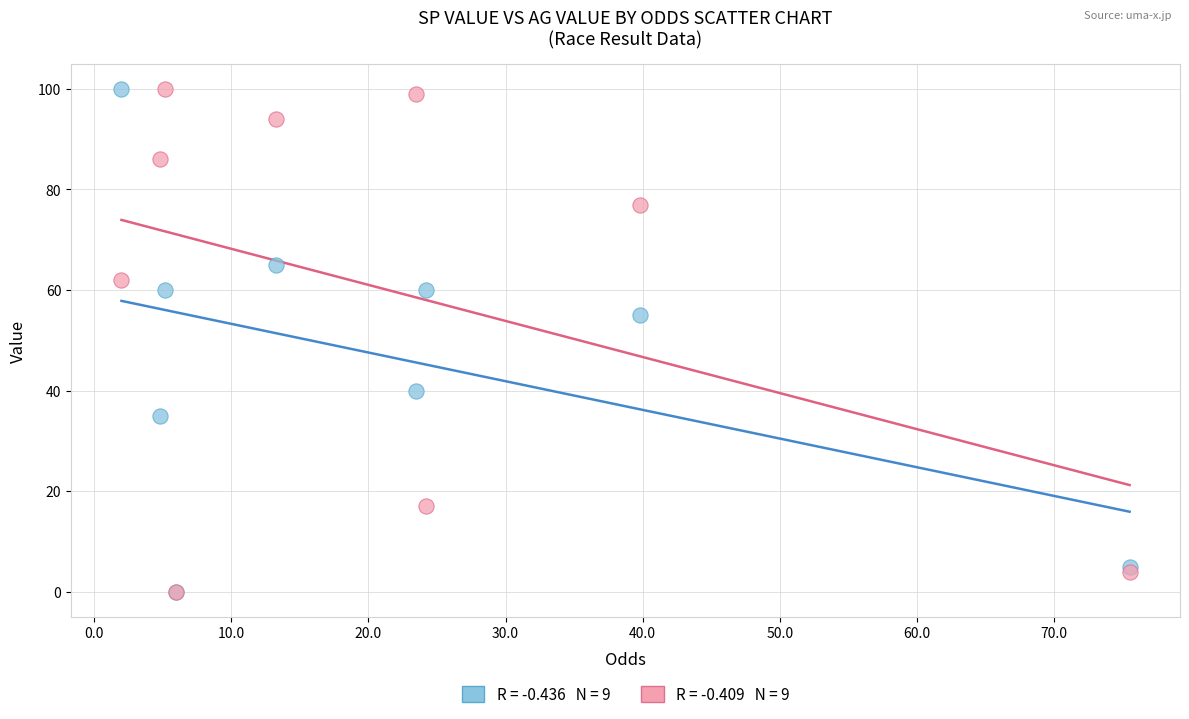

Across all series, what Y value is closest to 50?

55